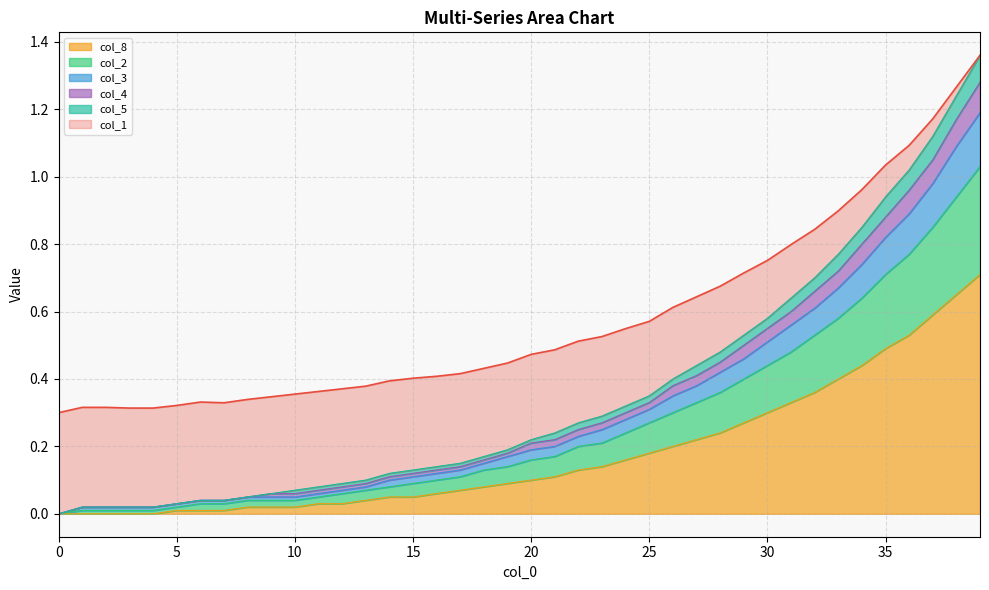

What is the spread (max minus min) of values at 15?

0.4